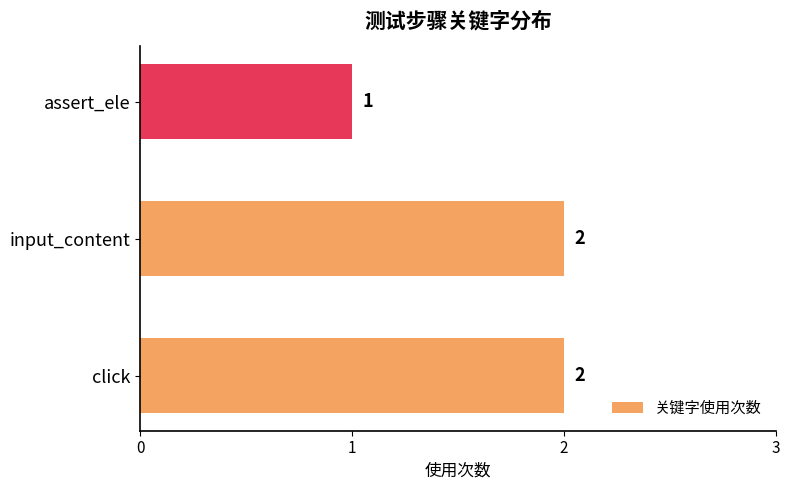

Where is the data nearest to the value 1?

assert_ele